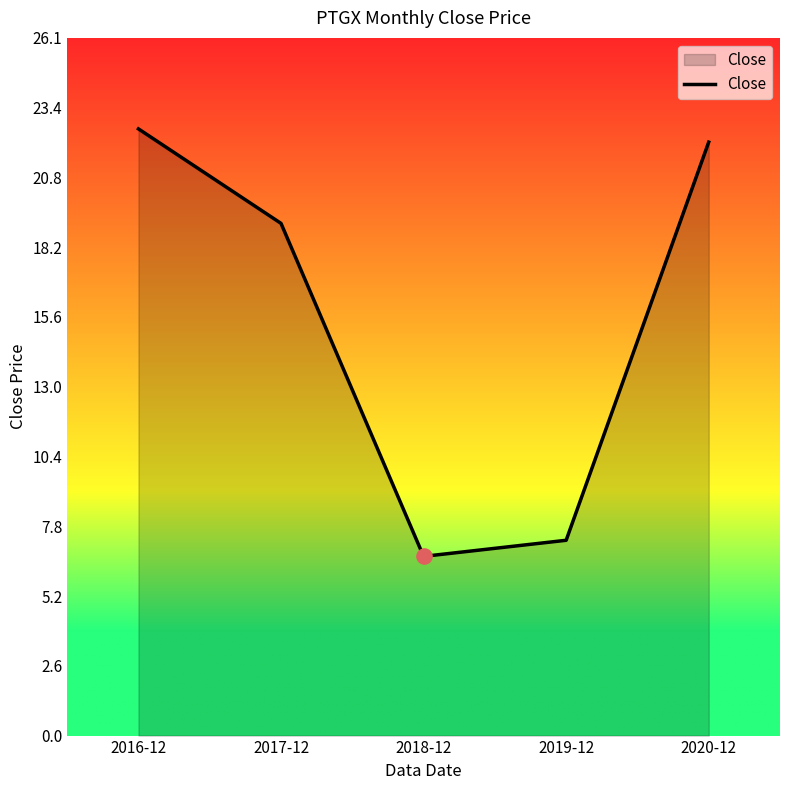

Between 2019-12 and 2016-12, which is larger?

2016-12